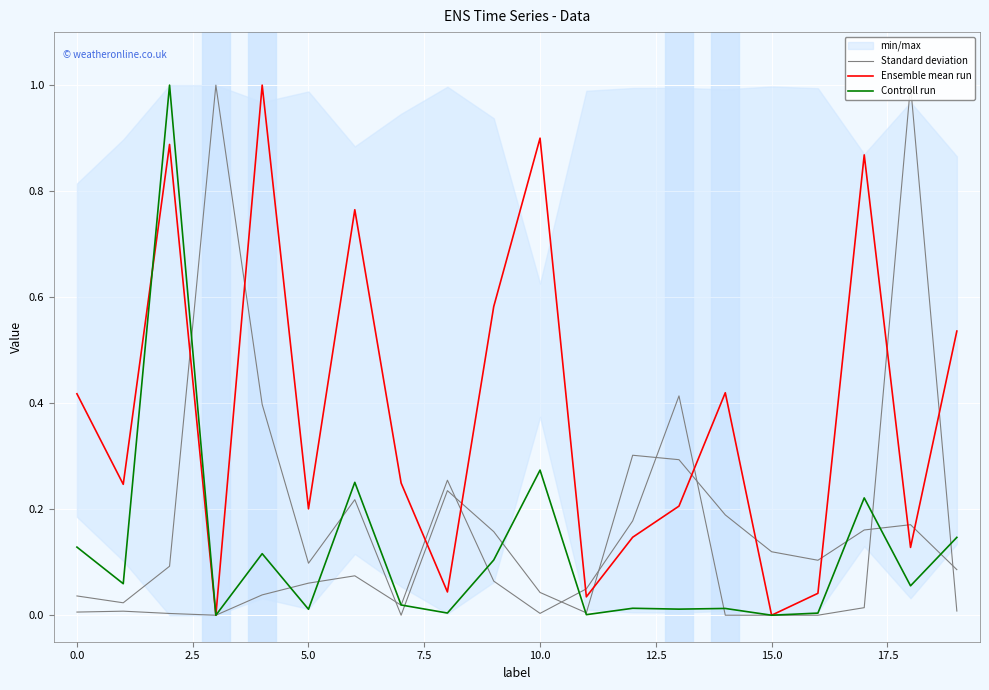

Reading left to right, what are all the values shown in this chart?

Standard deviation: 0.0	0.0	0.1	1.0	0.4	0.1	0.2	0.0	0.2	0.2	0.0	0.0	0.3	0.3	0.2	0.1	0.1	0.2	0.2	0.1
Ensemble mean run: 0.4	0.2	0.9	0.0	1.0	0.2	0.8	0.2	0.0	0.6	0.9	0.0	0.1	0.2	0.4	0.0	0.0	0.9	0.1	0.5
Controll run: 0.1	0.1	1.0	0.0	0.1	0.0	0.3	0.0	0.0	0.1	0.3	0.0	0.0	0.0	0.0	0.0	0.0	0.2	0.1	0.1